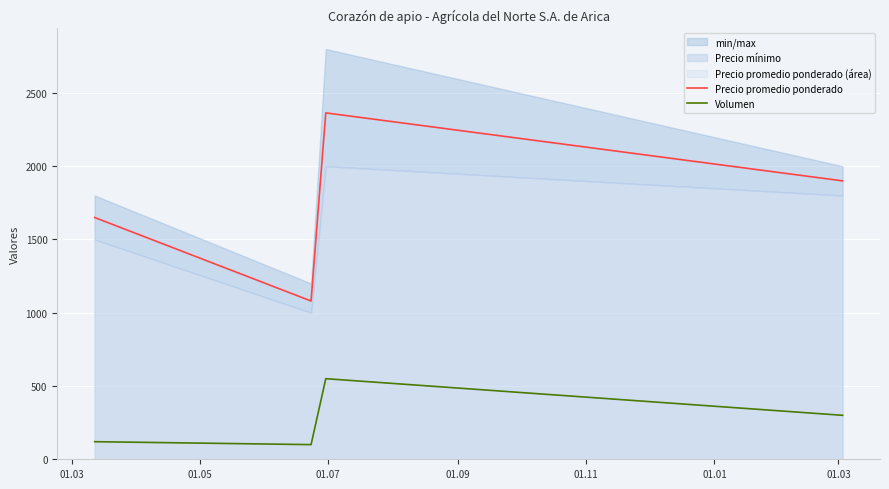

True or false: Precio promedio ponderado and Volumen intersect in this chart.

False